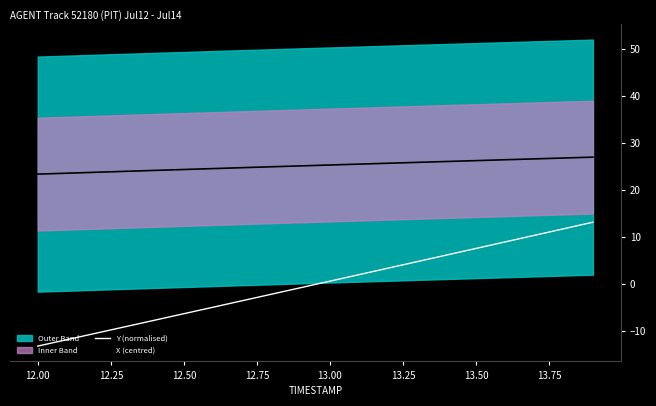

What is the highest value of the X (centred) series?

27.0